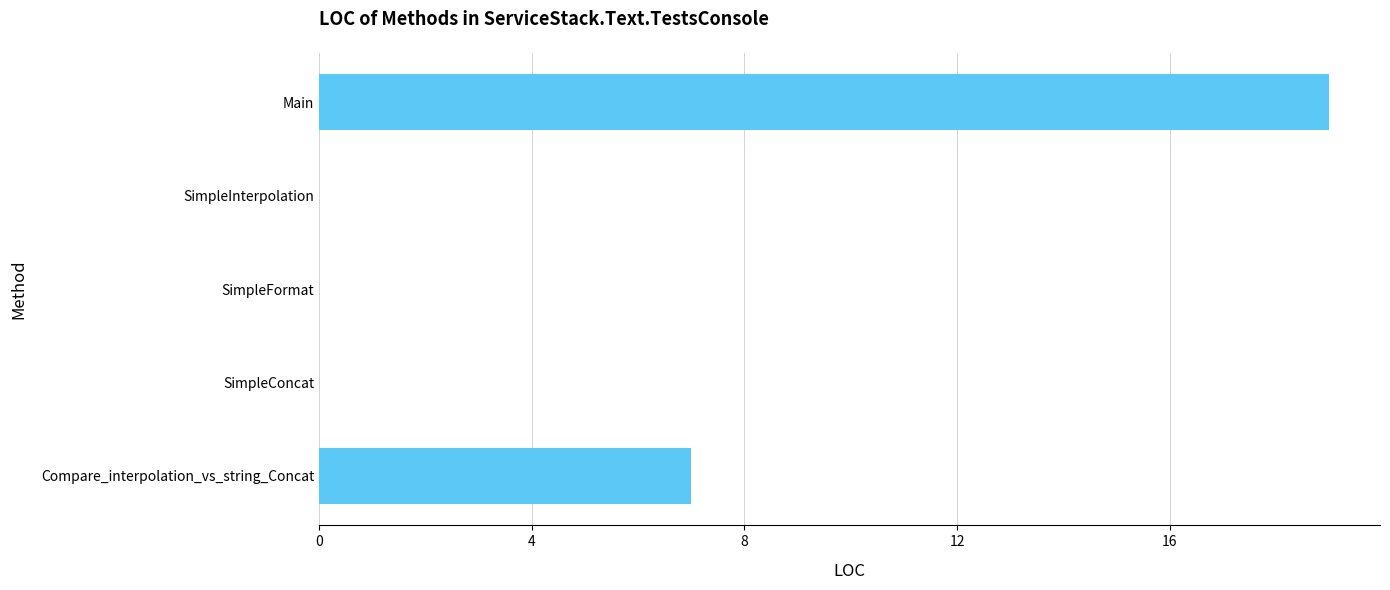

Is it true that the value at SimpleFormat is 7?

False